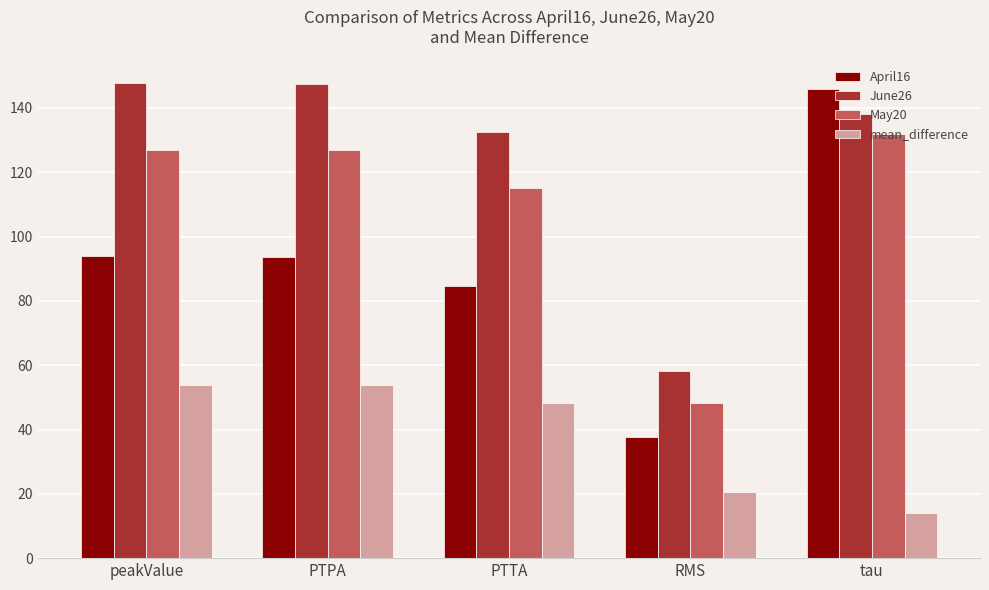

What is the difference between the June26 values at RMS and tau?

80.0